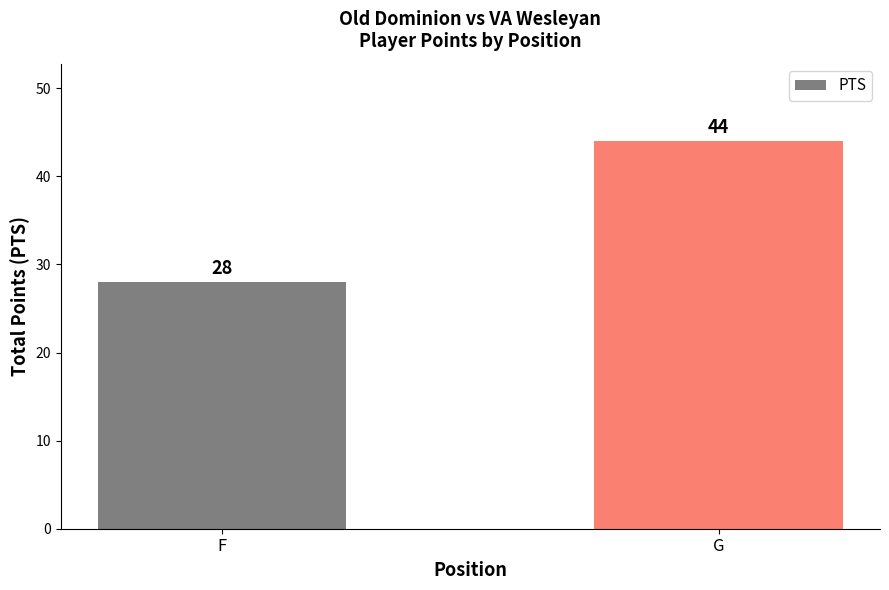

What is the sum of the values at G and F?

72